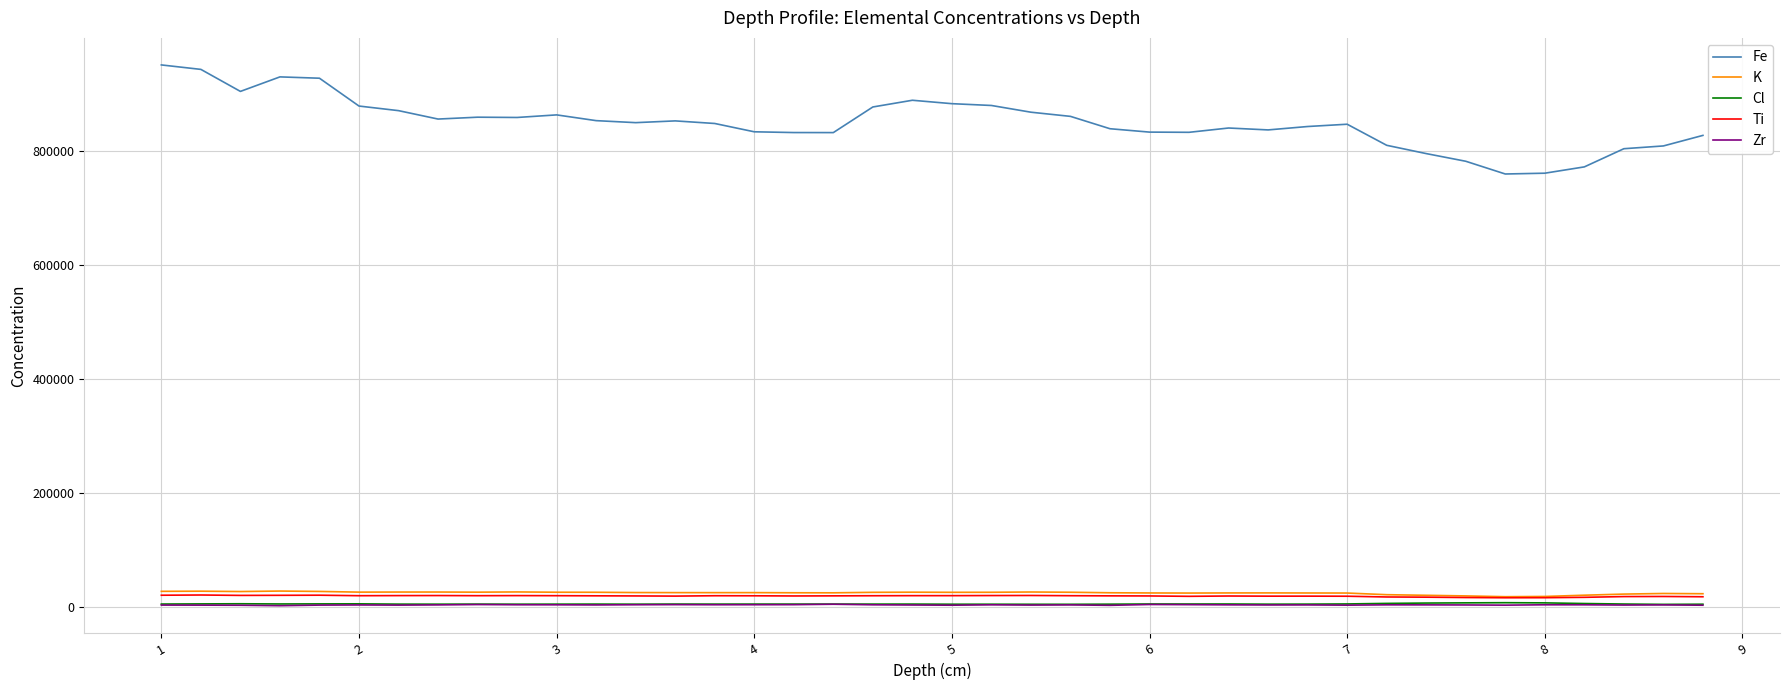

True or false: Ti and Fe intersect in this chart.

False